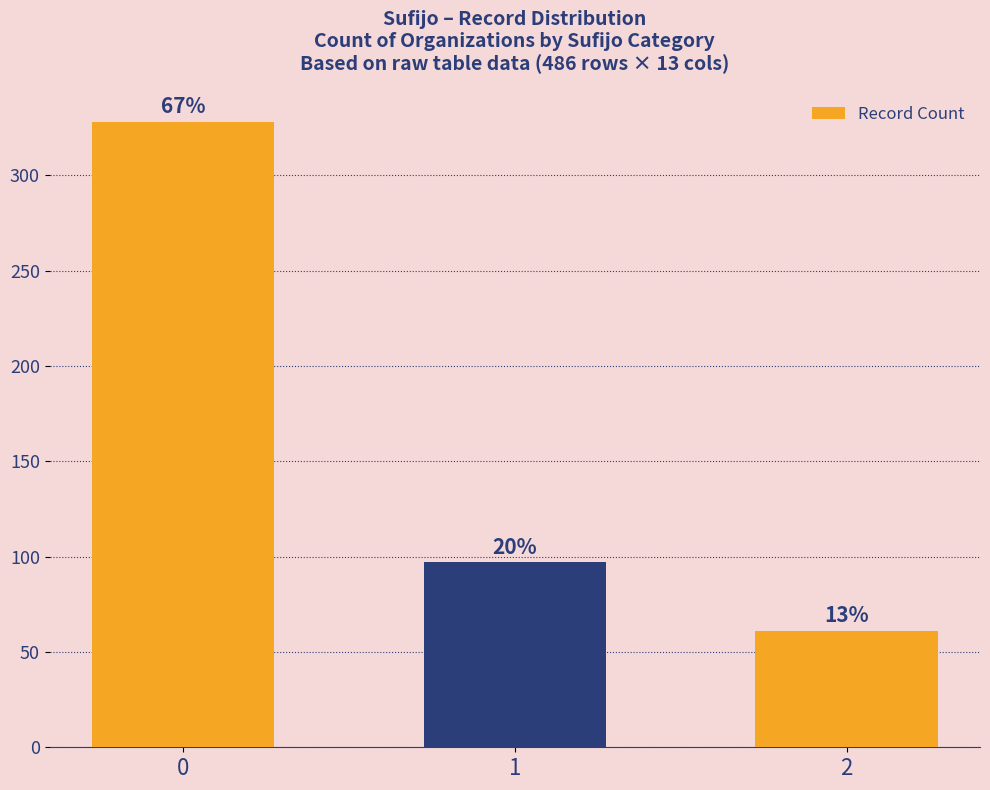

Are the bars horizontal?

No